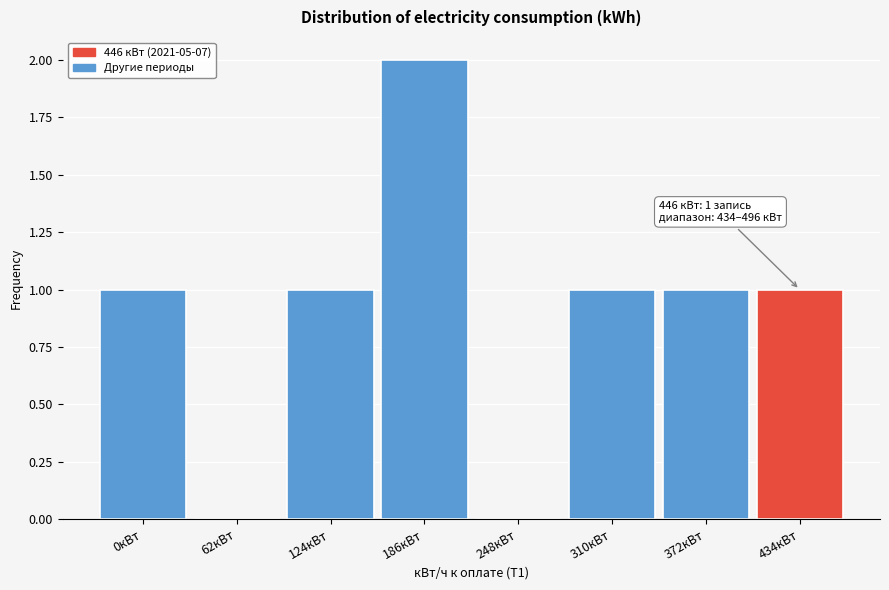

Reading left to right, list all the values displayed in this chart.

0кВт=1	62кВт=0	124кВт=1	186кВт=2	248кВт=0	310кВт=1	372кВт=1	434кВт=1